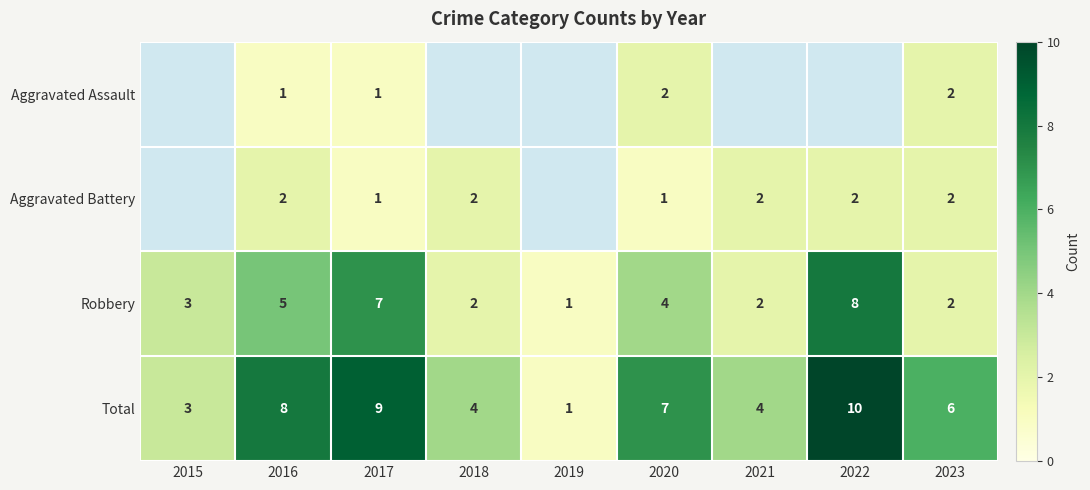

How many Robbery values are between 2 and 5?

6